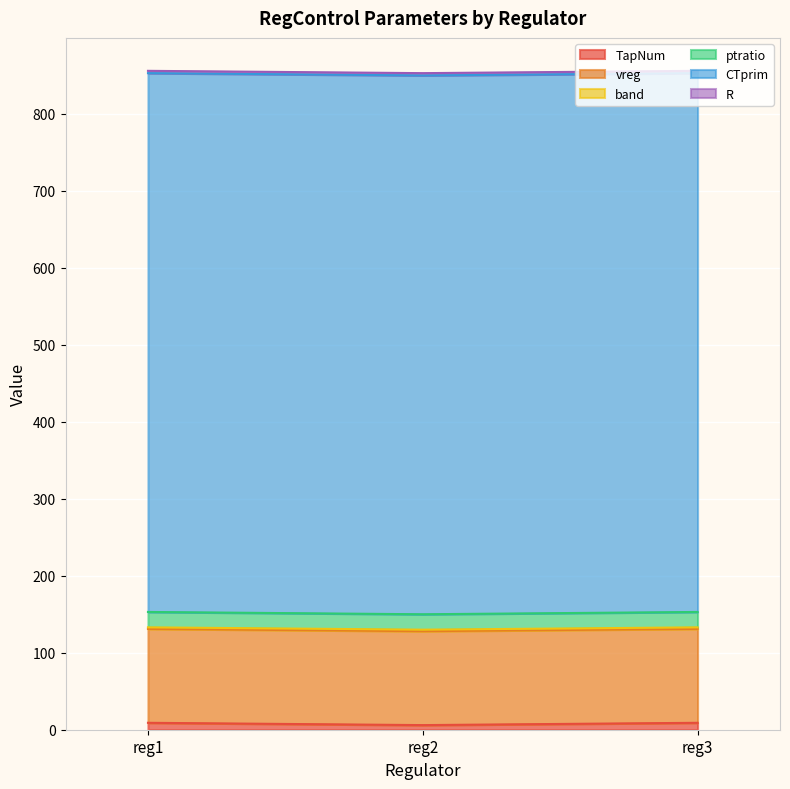

What is the total value across all series at reg1?

856